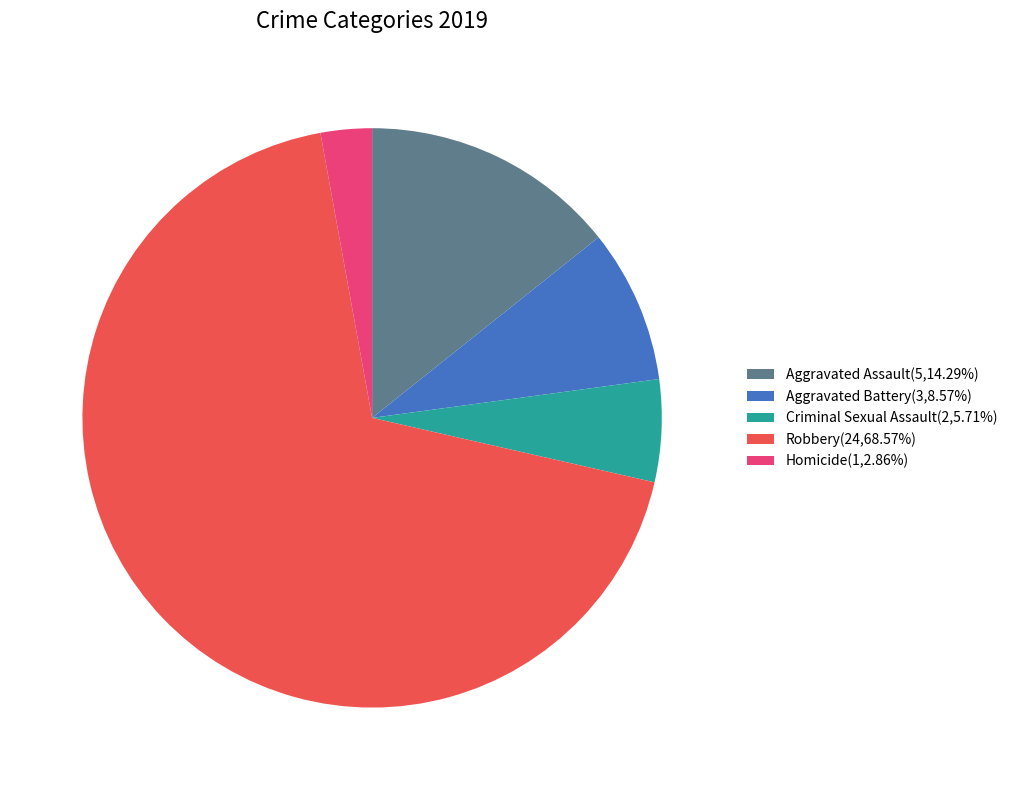

How many slices are in this pie chart?

5